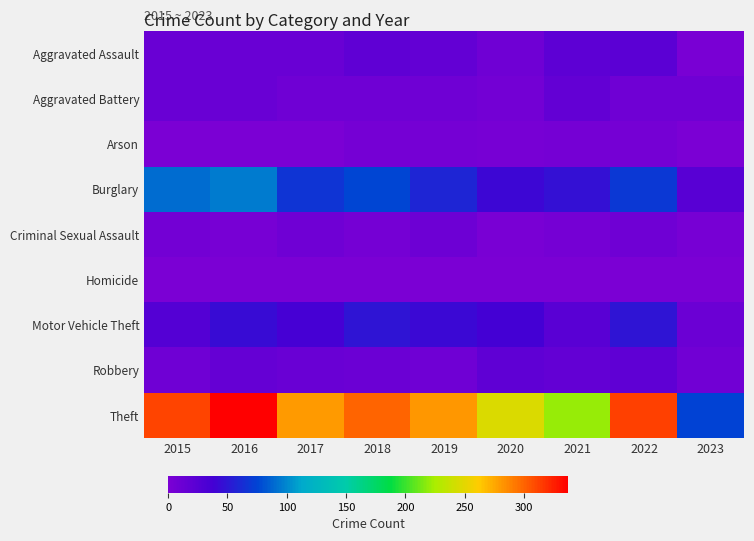

Reading left to right, list all the values displayed in this chart.

Aggravated Assault: 2015=12	2016=13	2017=12	2018=19	2019=16	2020=9	2021=21	2022=22	2023=2
Aggravated Battery: 2015=13	2016=13	2017=9	2018=8	2019=8	2020=6	2021=17	2022=9	2023=8
Arson: 2015=1	2016=0	2017=1	2018=4	2019=4	2020=3	2021=4	2022=4	2023=1
Burglary: 2015=90	2016=96	2017=67	2018=76	2019=58	2020=42	2021=47	2022=69	2023=25
Criminal Sexual Assault: 2015=6	2016=3	2017=9	2018=4	2019=10	2020=2	2021=5	2022=8	2023=3
Homicide: 2015=0	2016=1	2017=1	2018=0	2019=0	2020=1	2021=0	2022=0	2023=0
Motor Vehicle Theft: 2015=27	2016=44	2017=36	2018=50	2019=43	2020=37	2021=23	2022=50	2023=11
Robbery: 2015=8	2016=15	2017=13	2018=11	2019=9	2020=19	2021=16	2022=19	2023=7
Theft: 2015=311	2016=337	2017=280	2018=300	2019=281	2020=245	2021=221	2022=313	2023=74